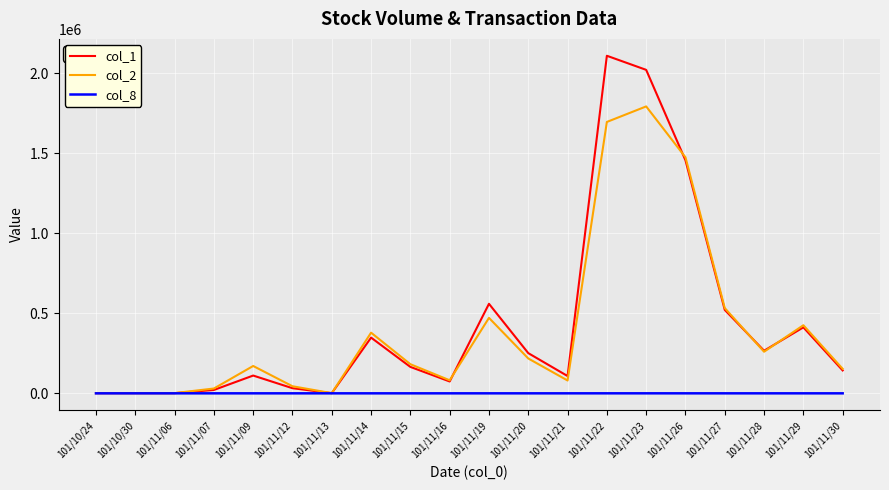

Which series has the widest spread of values?

col_1